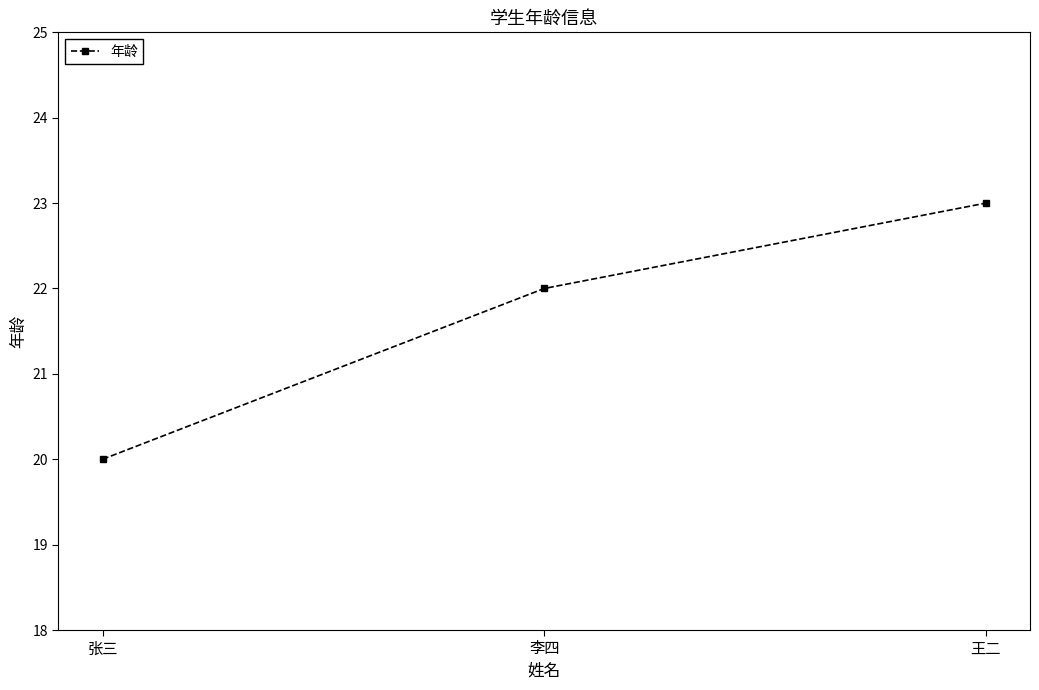

Rank the categories by value from lowest to highest.

张三, 李四, 王二